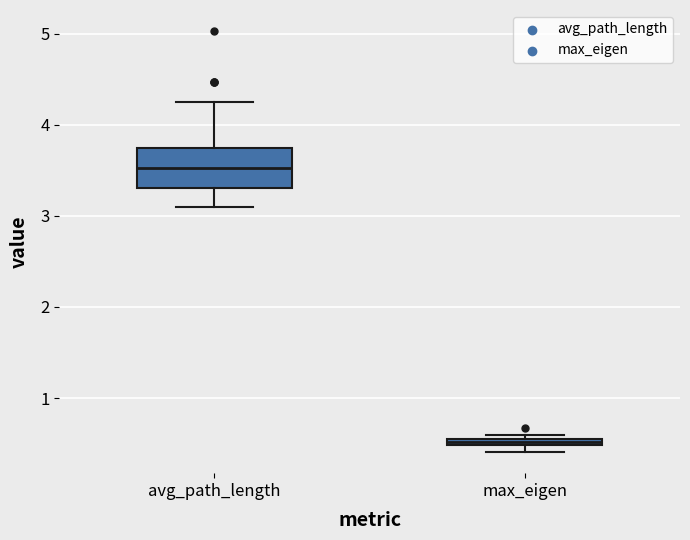

Which box's median line is the highest?

avg_path_length